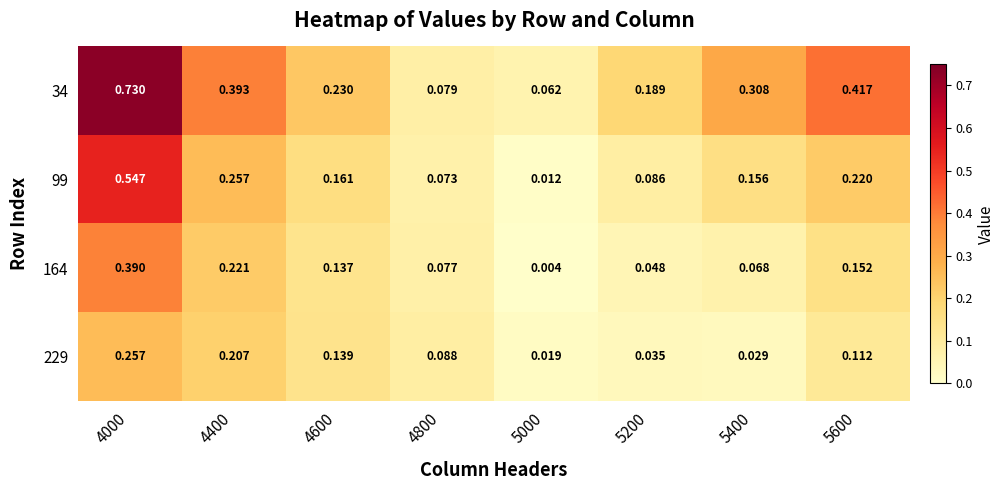

Is the value of 34 at 5600 greater than the value of 229 at 5000?

Yes